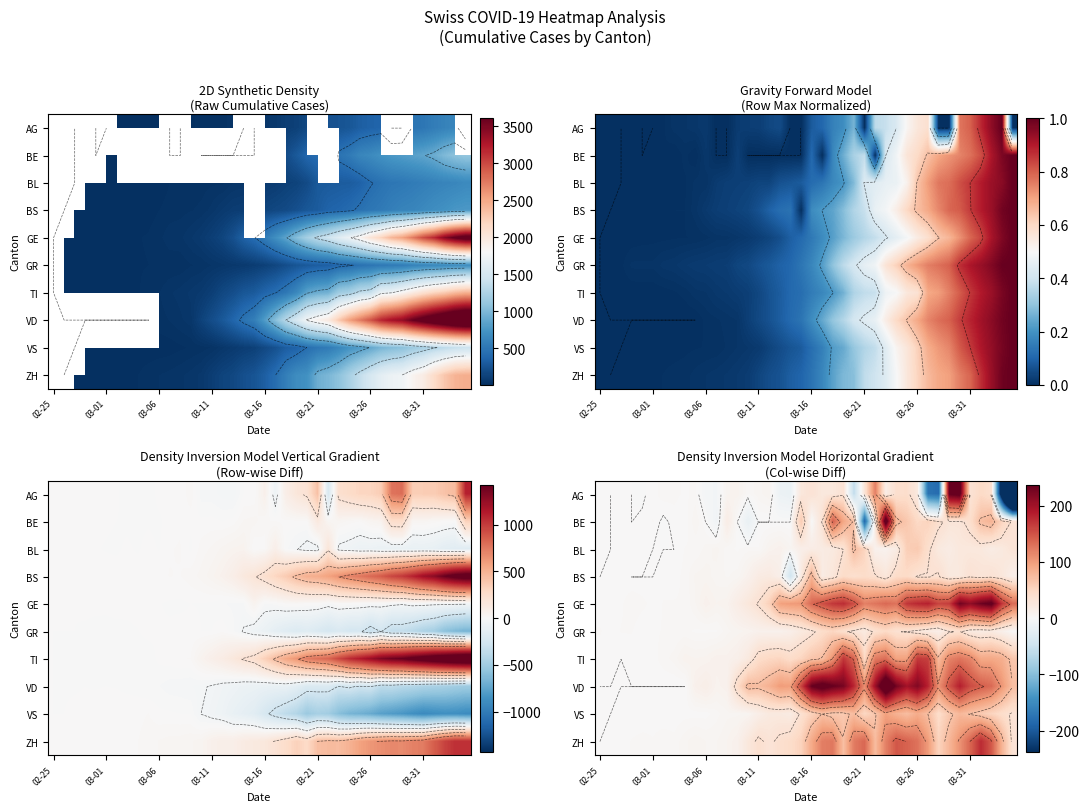

What is the difference between the second highest and second lowest values in the BE series?

158.0